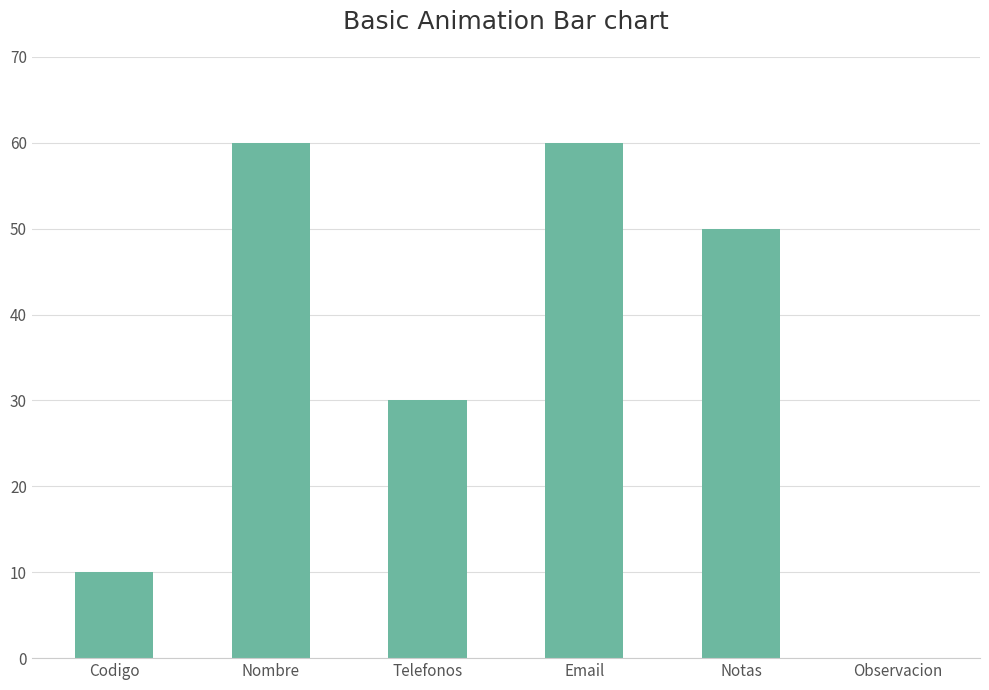

Is it true that the value at Notas is 50?

True